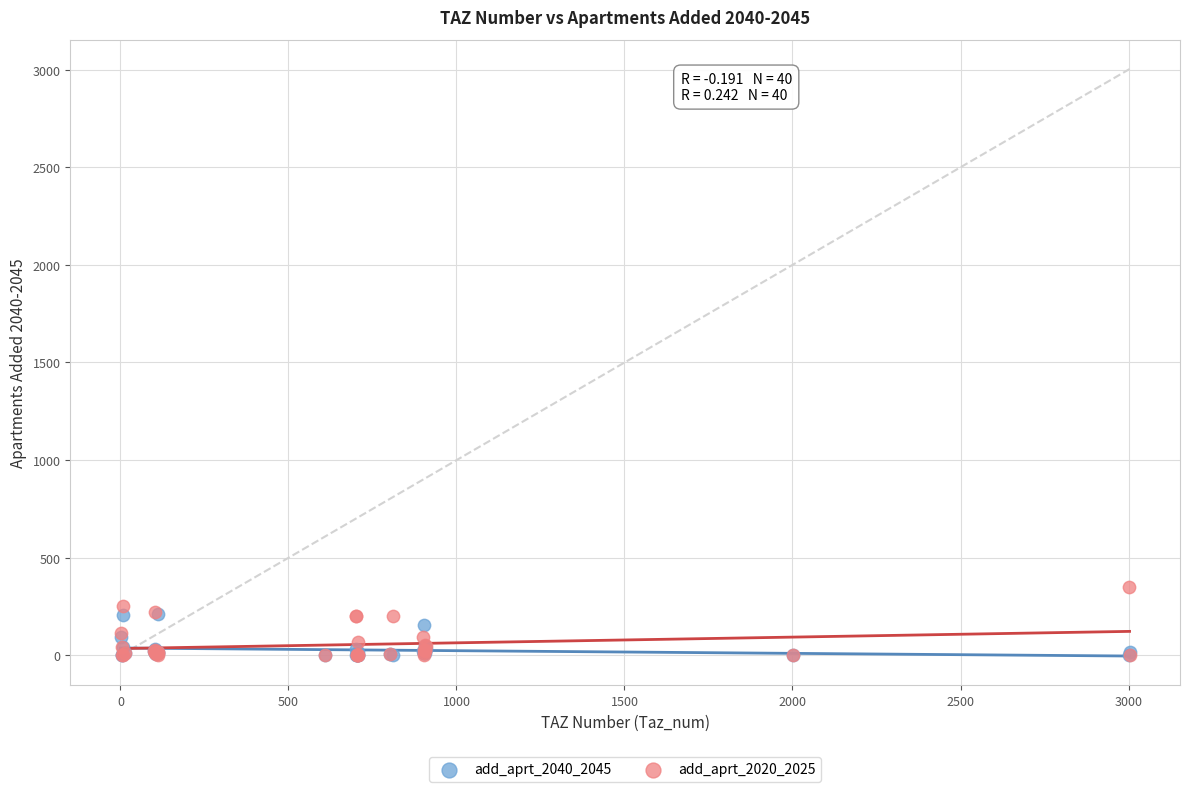

What are all the series names shown in the legend?

add_aprt_2040_2045, add_aprt_2020_2025